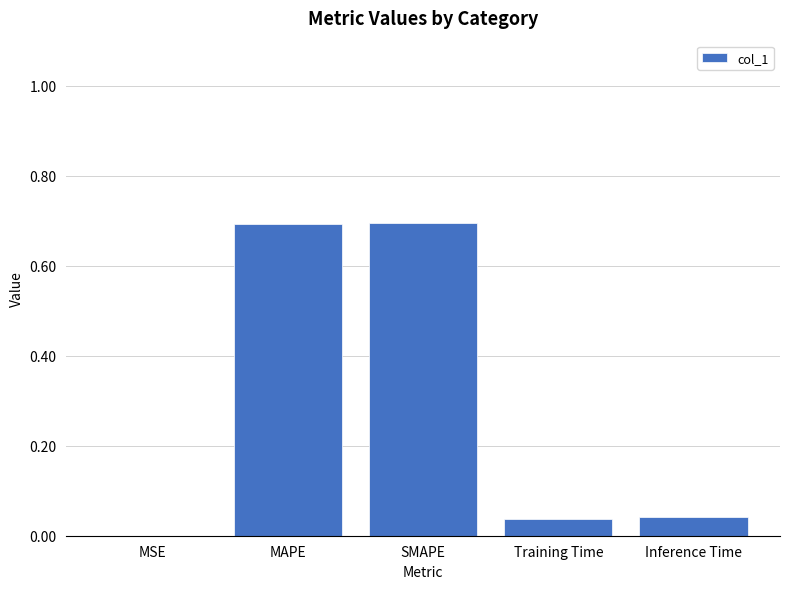

Which has a higher value, MSE or SMAPE?

SMAPE